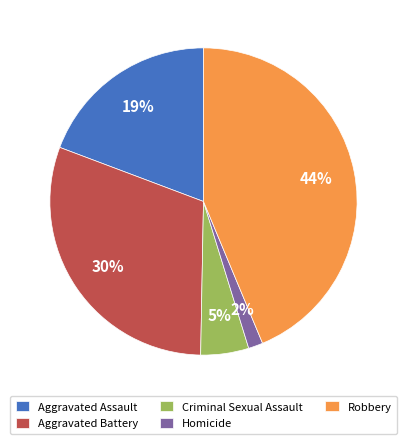

What percentage is the Robbery slice, to the nearest percent?

44%